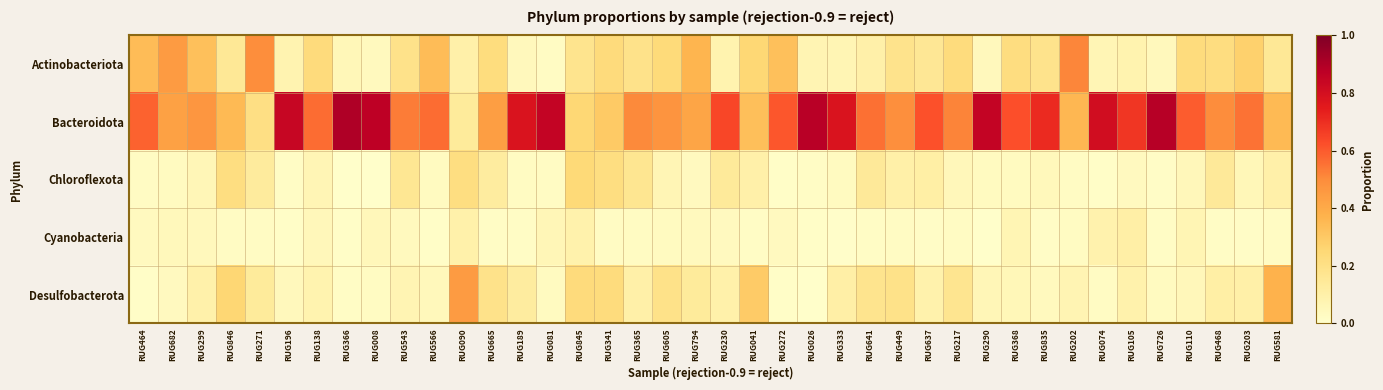

Which category has the highest value across all series?

RUG366